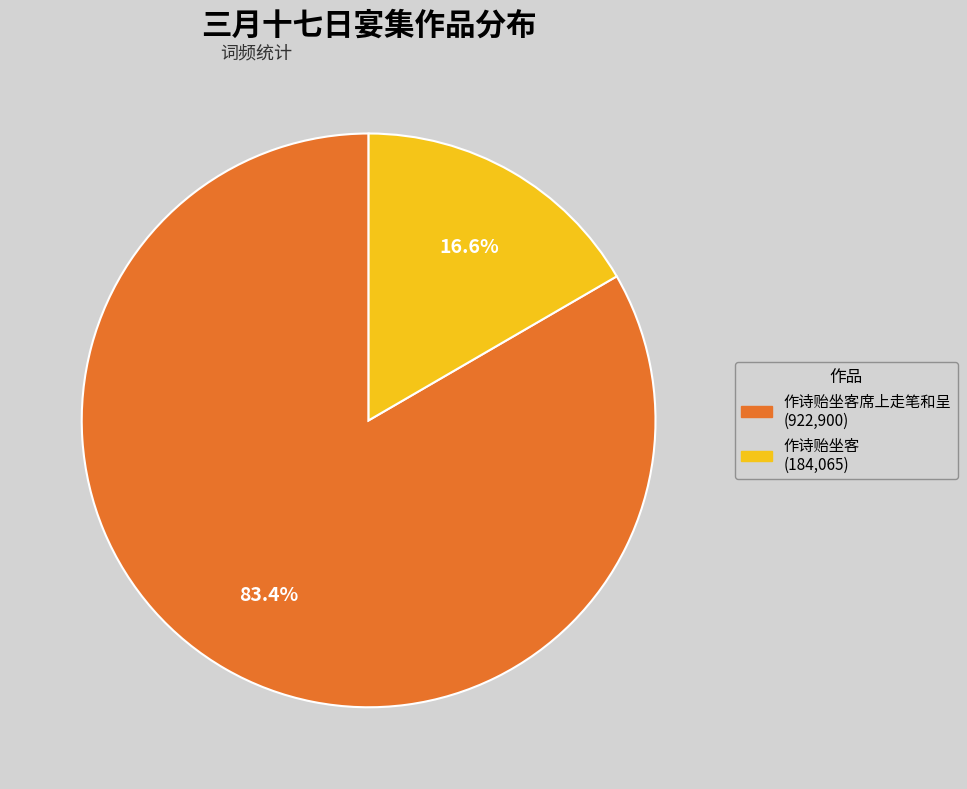

Does any single category account for the majority?

Yes